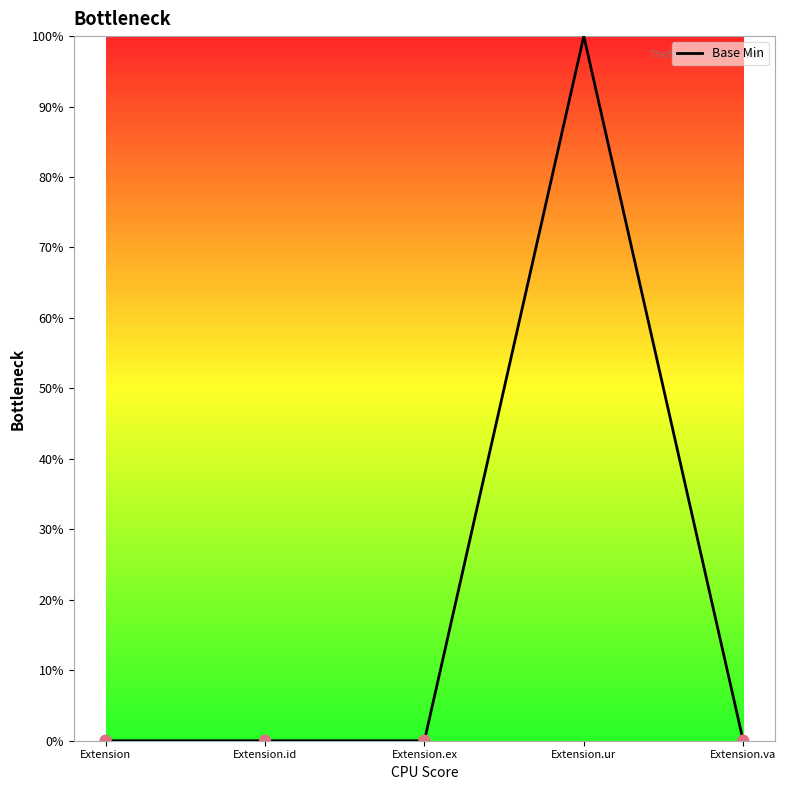

Between Extension.ur and Extension.va, which is larger?

Extension.ur